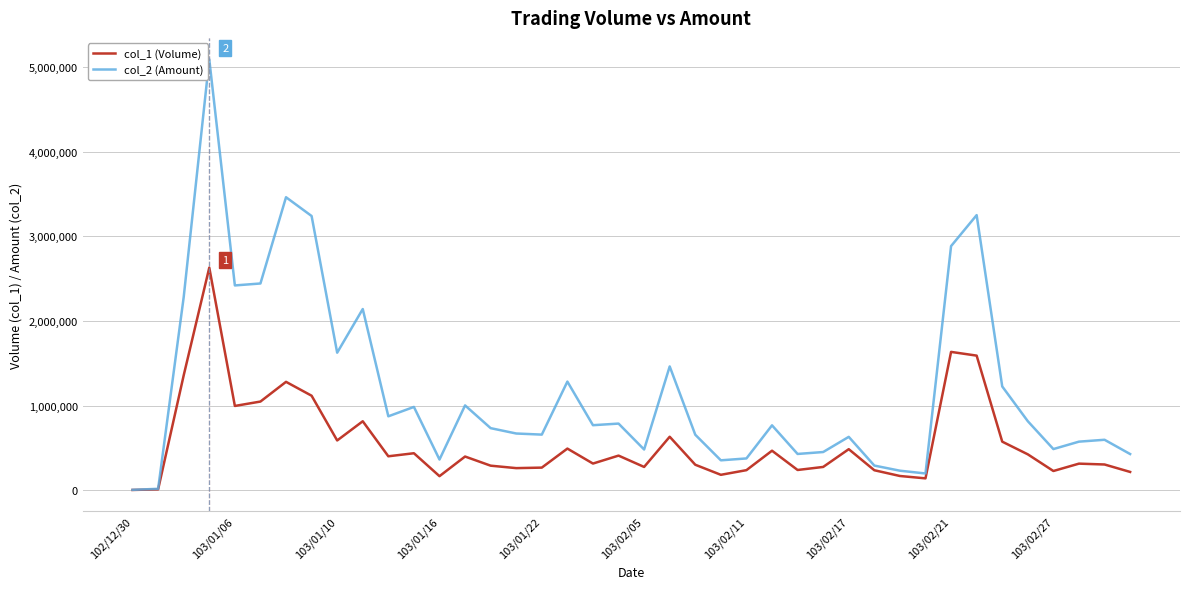

Rank the series by their maximum value, from highest to lowest.

col_2 (Amount), col_1 (Volume)